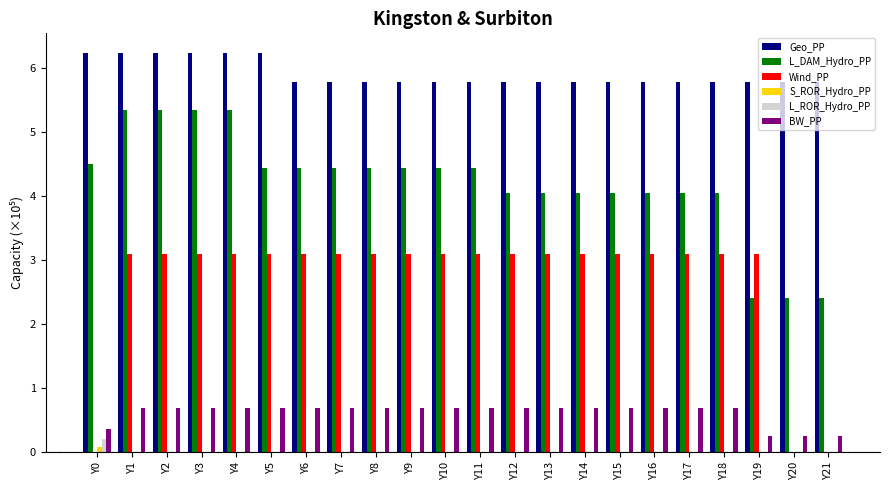

True or false: BW_PP has a value of 0.9 at Y9.

False